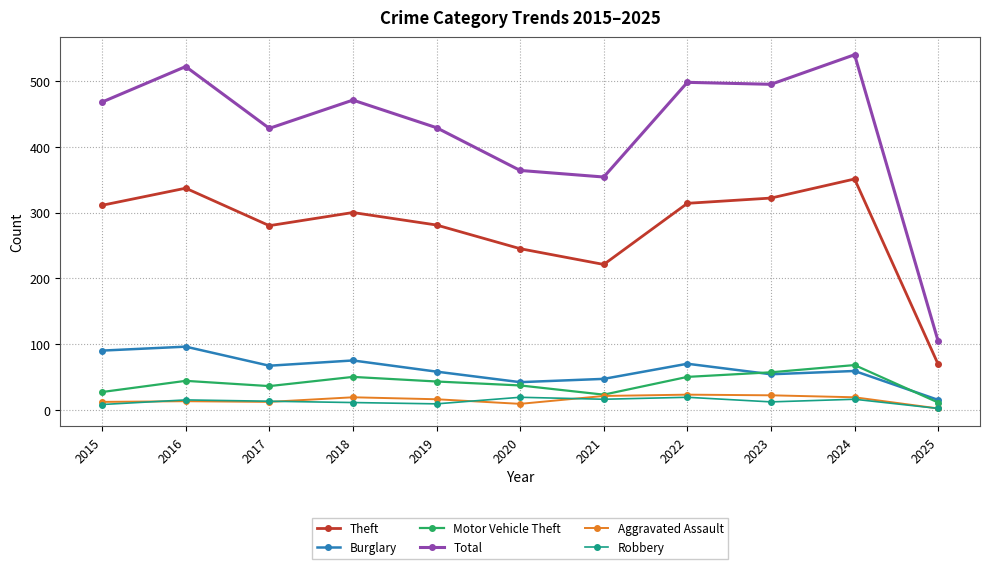

At which category does the chart reach its peak across all series?

2024